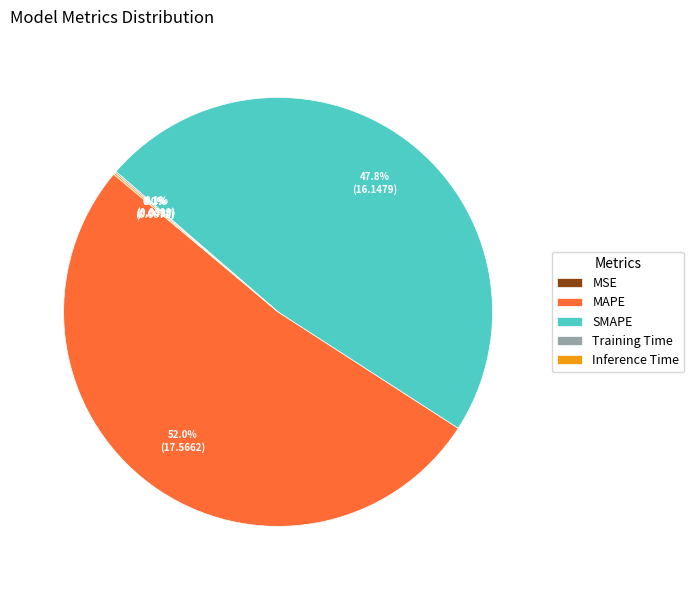

Is there a majority slice in this chart?

Yes